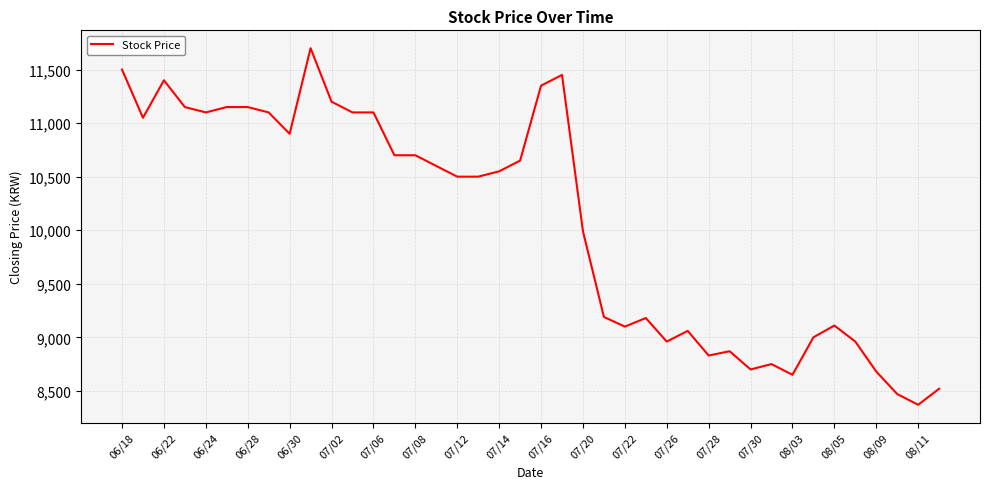

What is the greatest value displayed?

11700